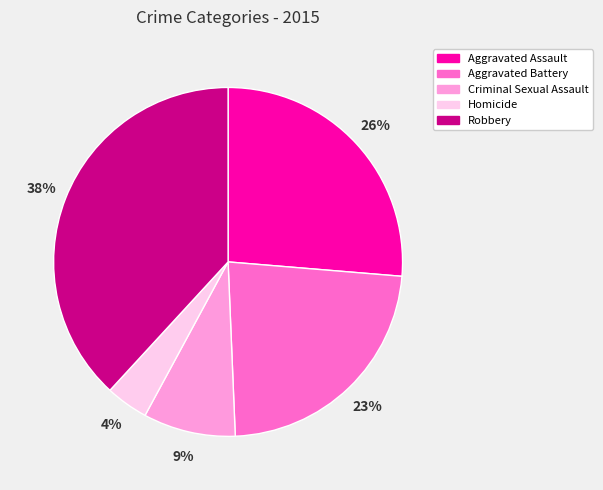

Is there a majority slice in this chart?

No